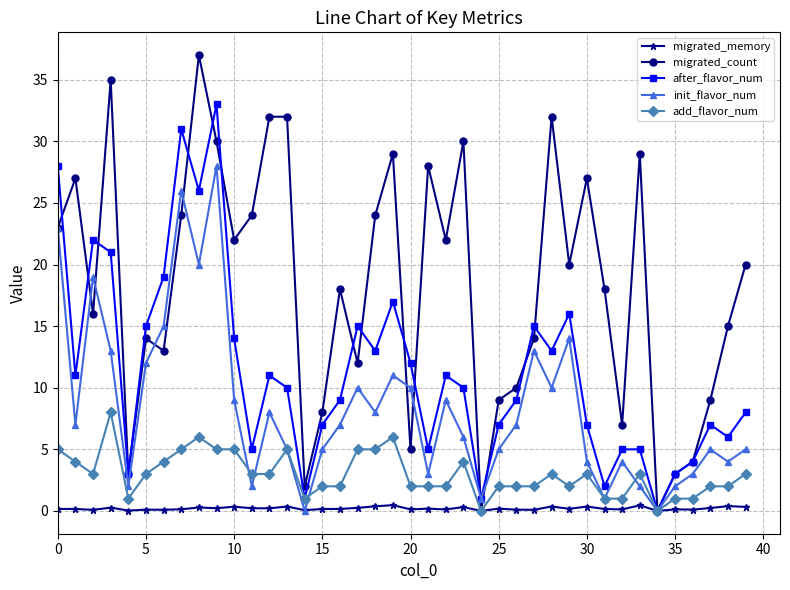

List the series in order of their overall mean, highest first.

migrated_count, after_flavor_num, init_flavor_num, add_flavor_num, migrated_memory